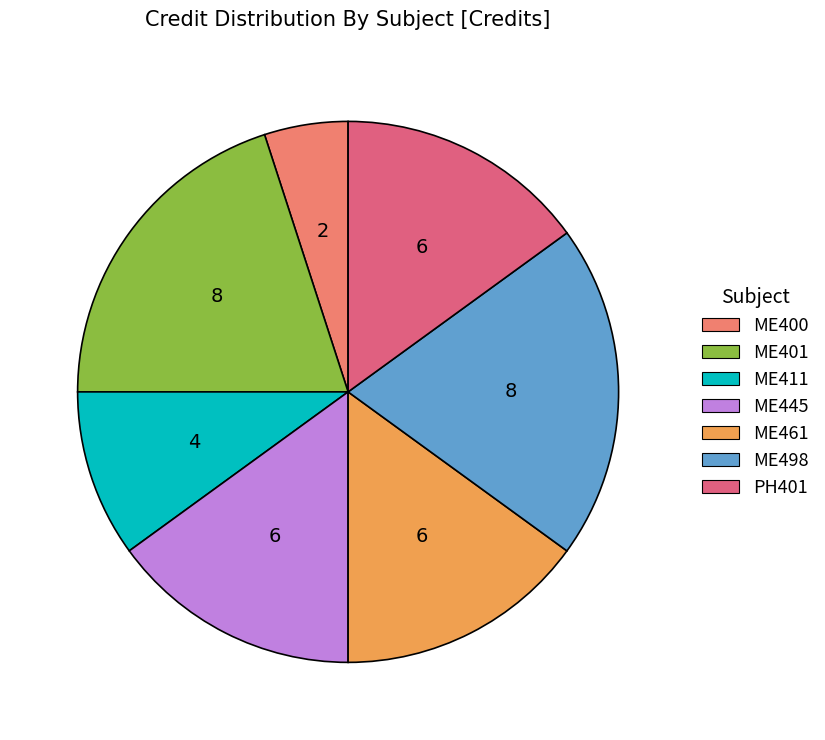

What is the largest slice in the pie chart?

ME401